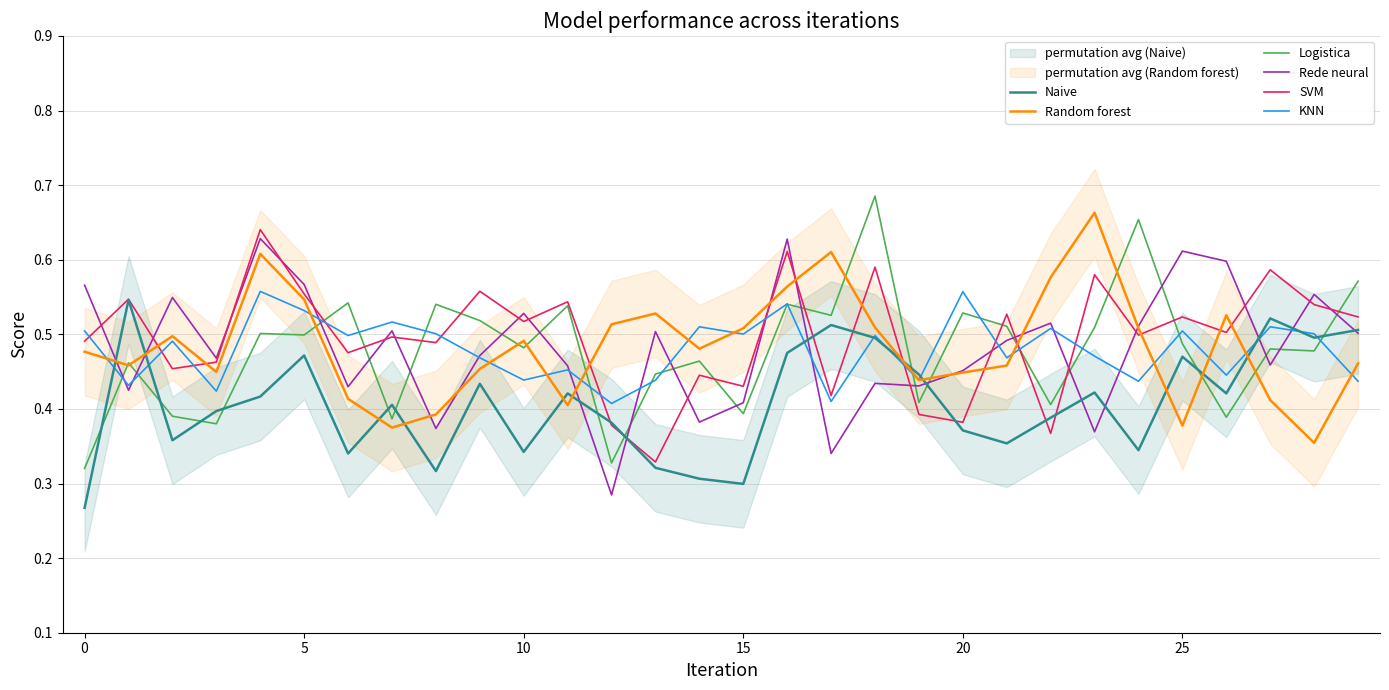

What is the difference between the maximum and minimum values in the KNN series?

0.2